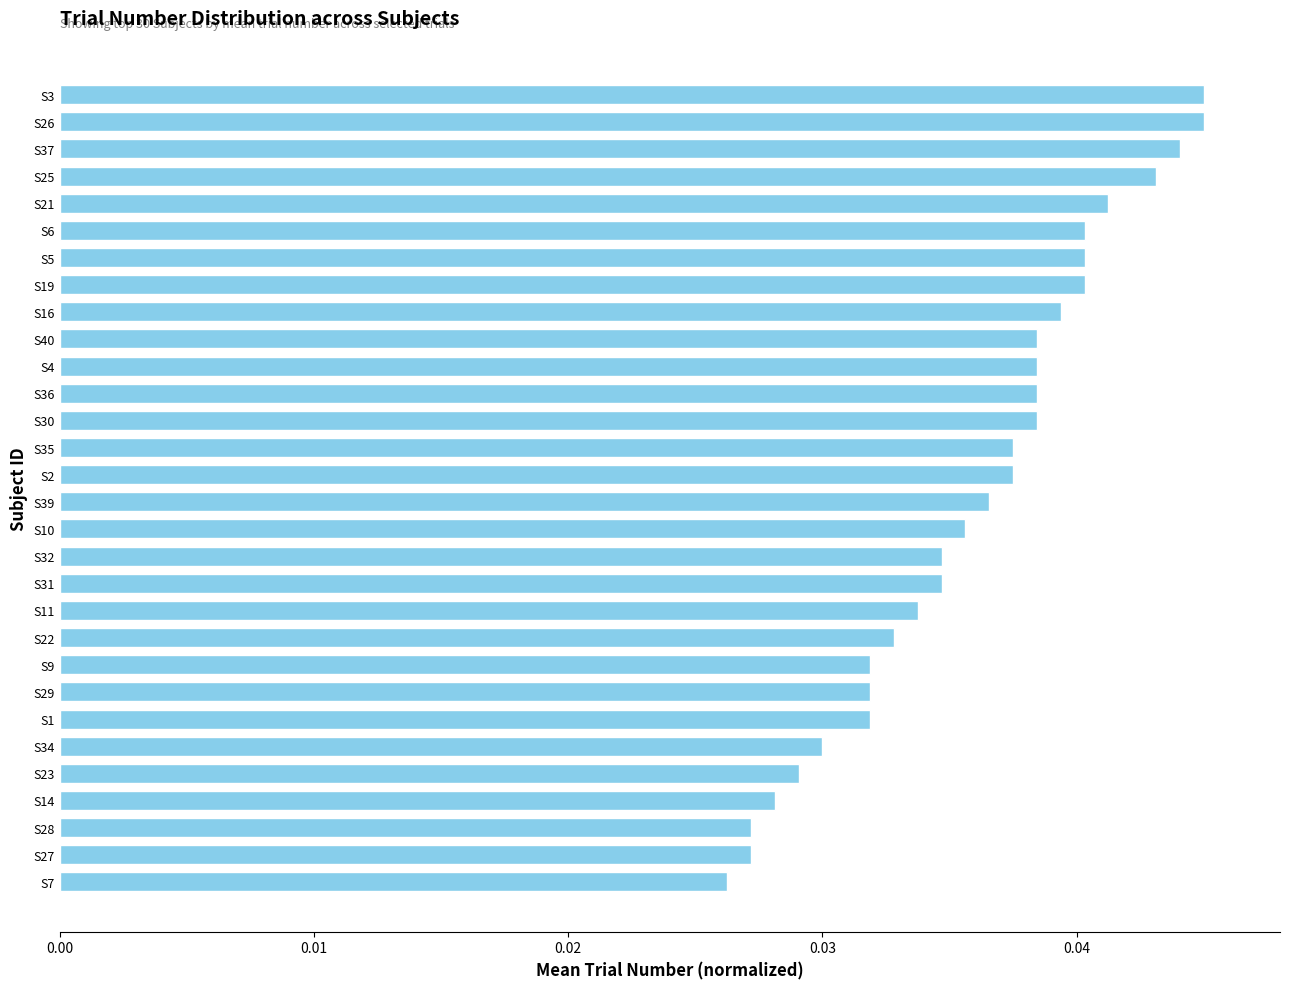

How many series are shown in this chart?

1